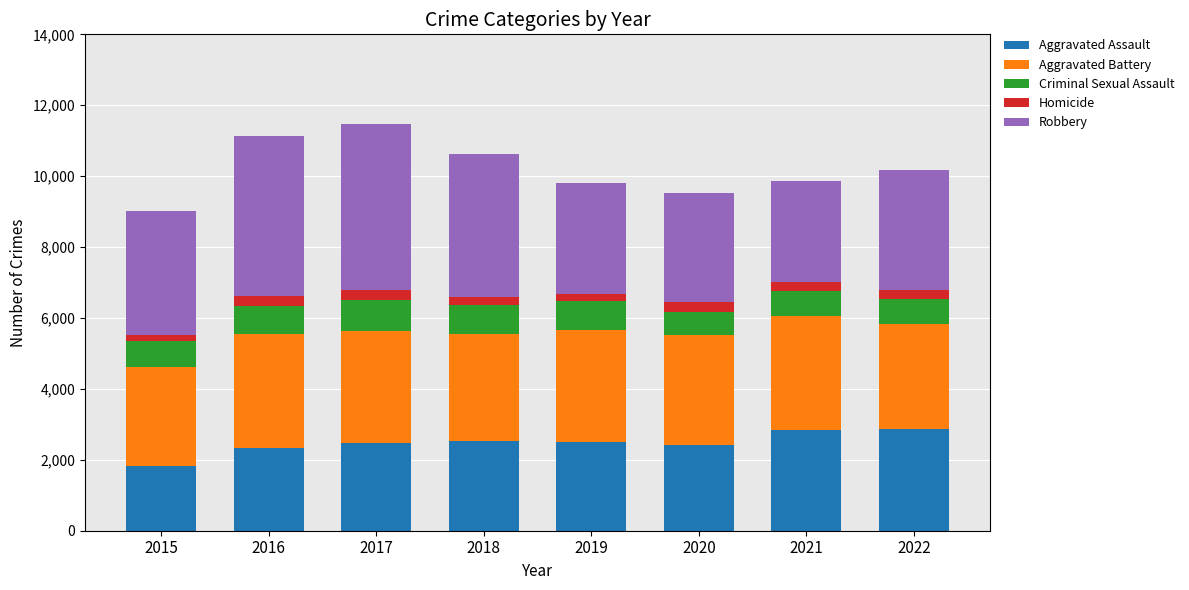

True or false: Aggravated Assault has a value of 3789 at 2019.

False